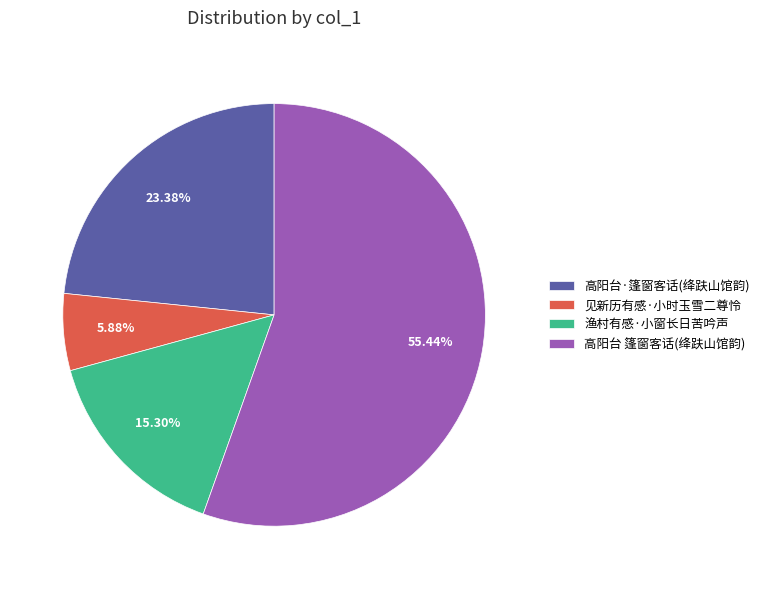

Between 高阳台 篷窗客话(绛趺山馆韵) and 高阳台·篷窗客话(绛趺山馆韵), which is larger?

高阳台 篷窗客话(绛趺山馆韵)